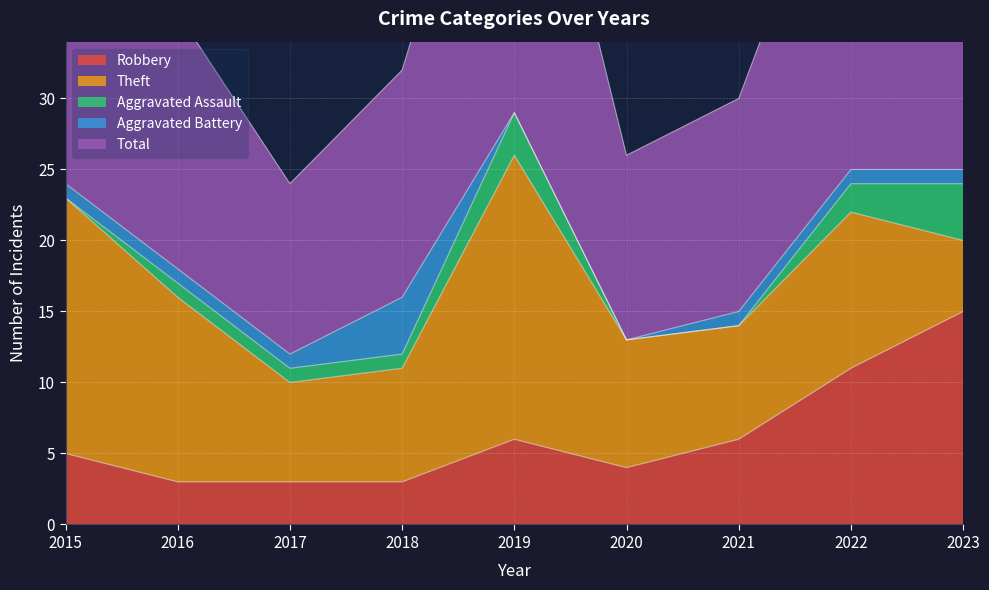

What is the maximum value shown in the chart?

29